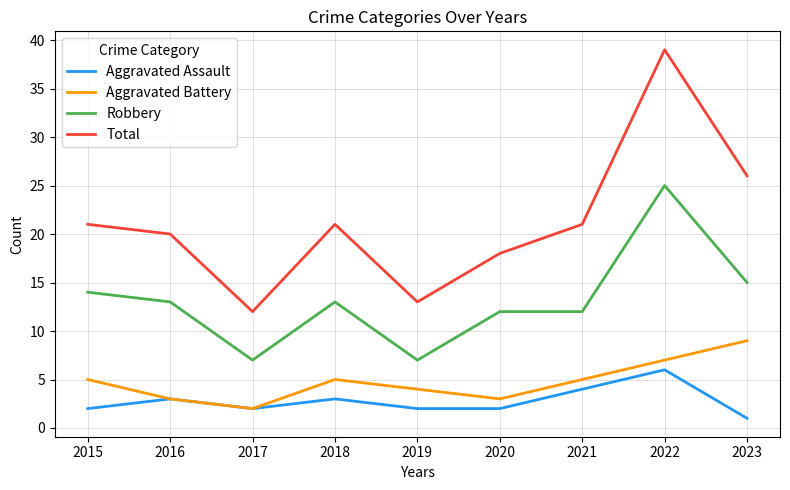

True or false: Robbery and Total cross at least once.

False